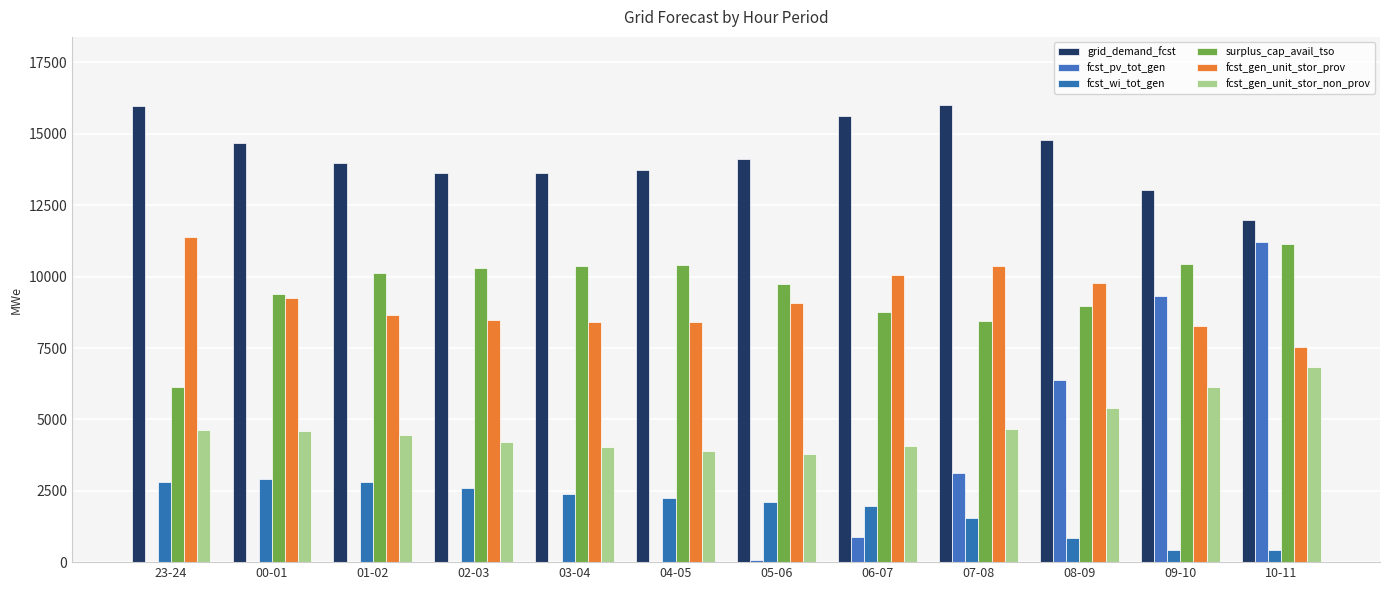

How many distinct data groups are displayed?

6